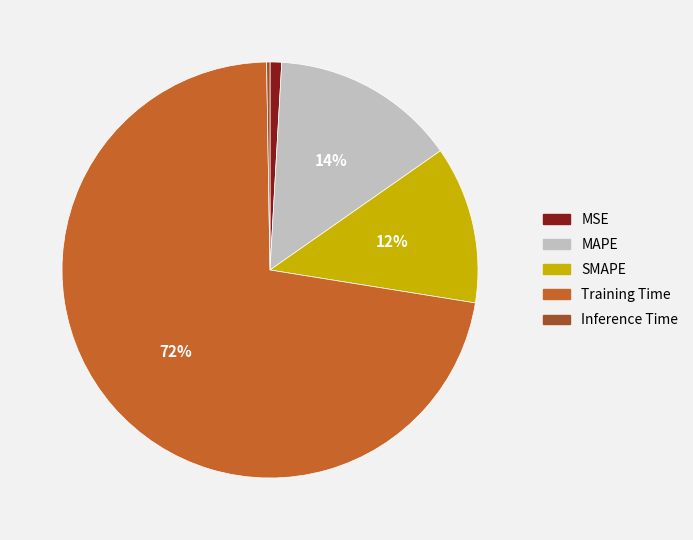

To the nearest percent, what portion does MSE represent?

1%